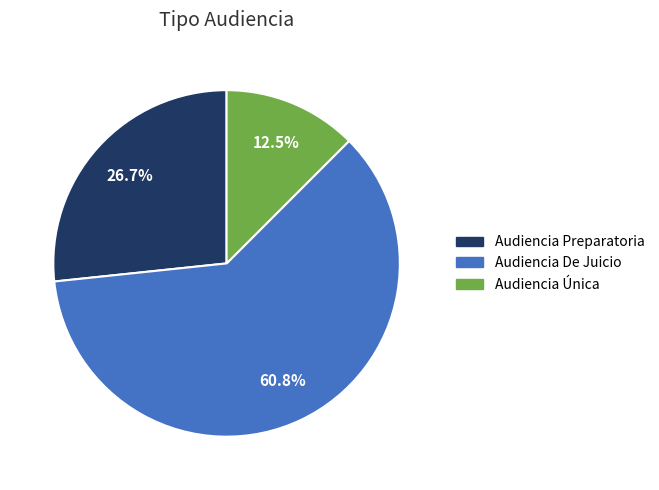

Approximately how many times larger is the value at Audiencia Preparatoria compared to Audiencia De Juicio?

0.4